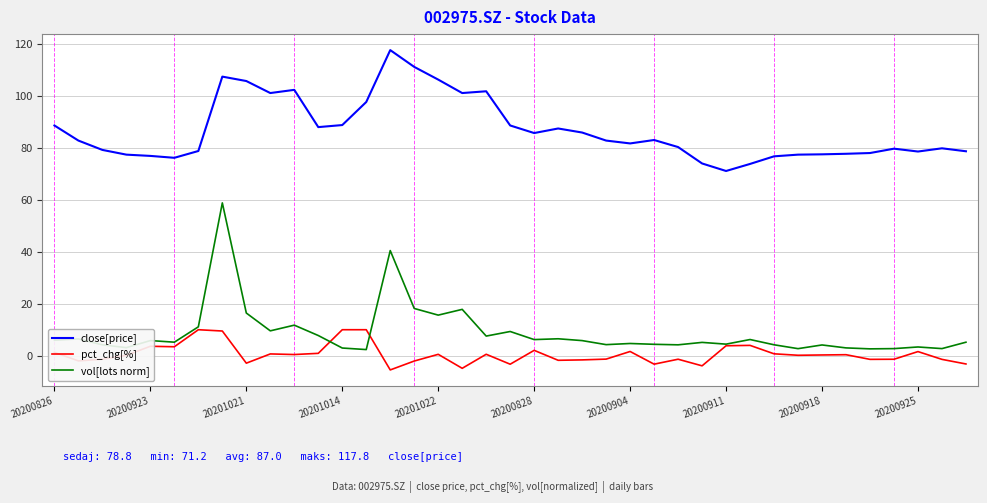

Which series has the widest spread of values?

vol[lots norm]